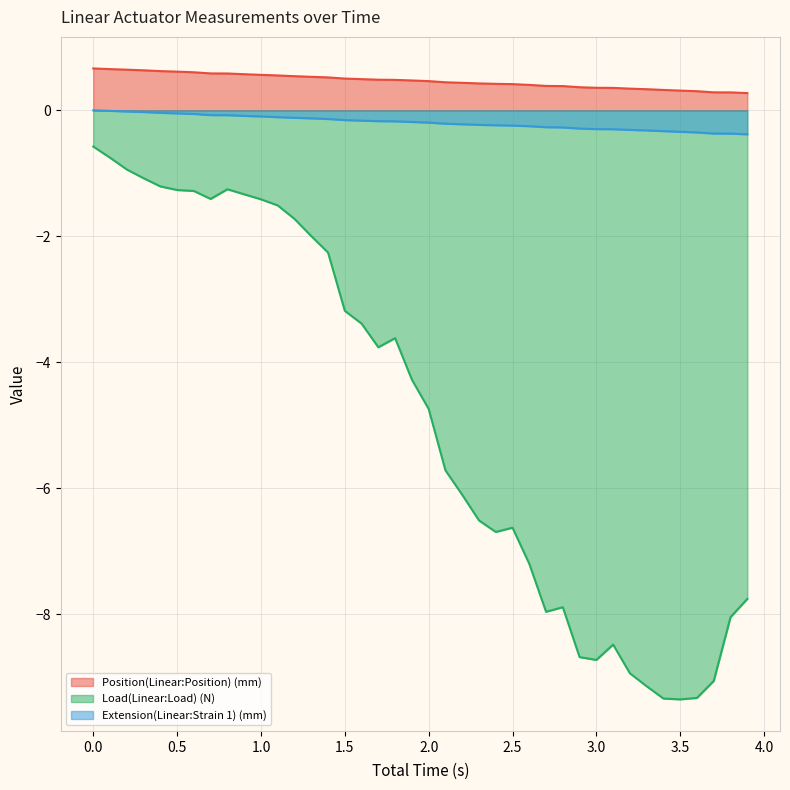

Which series has the largest total across all categories?

Position(Linear:Position) (mm)